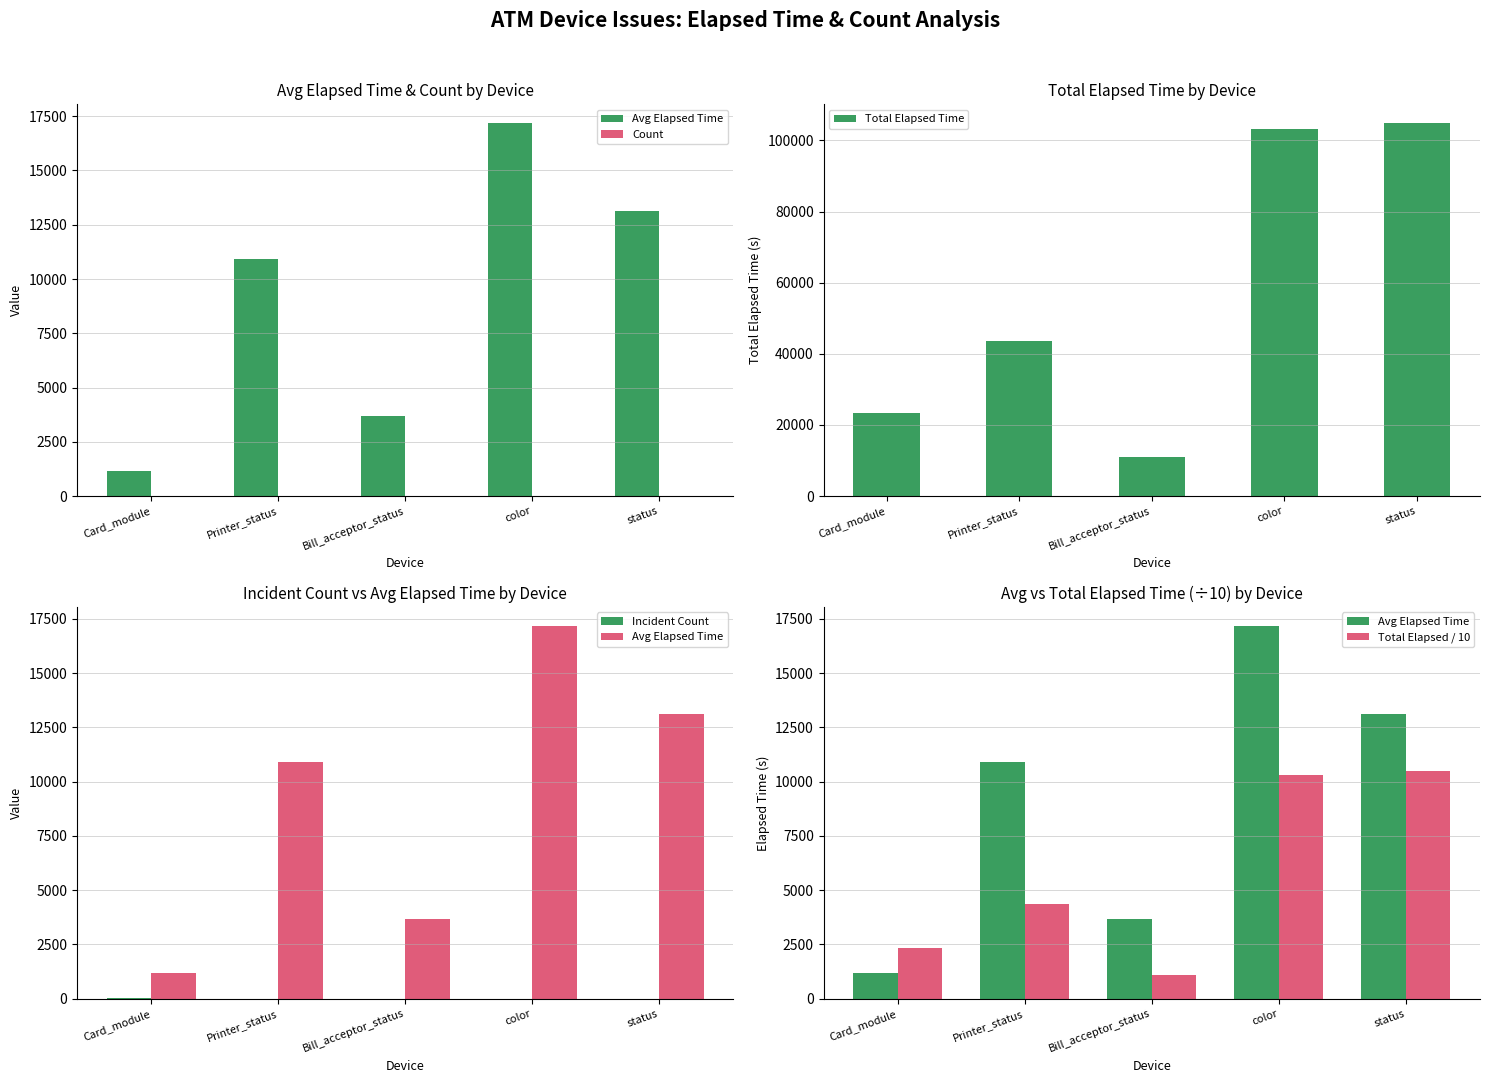

True or false: Incident Count has a value of 4.0 at Printer_status.

True